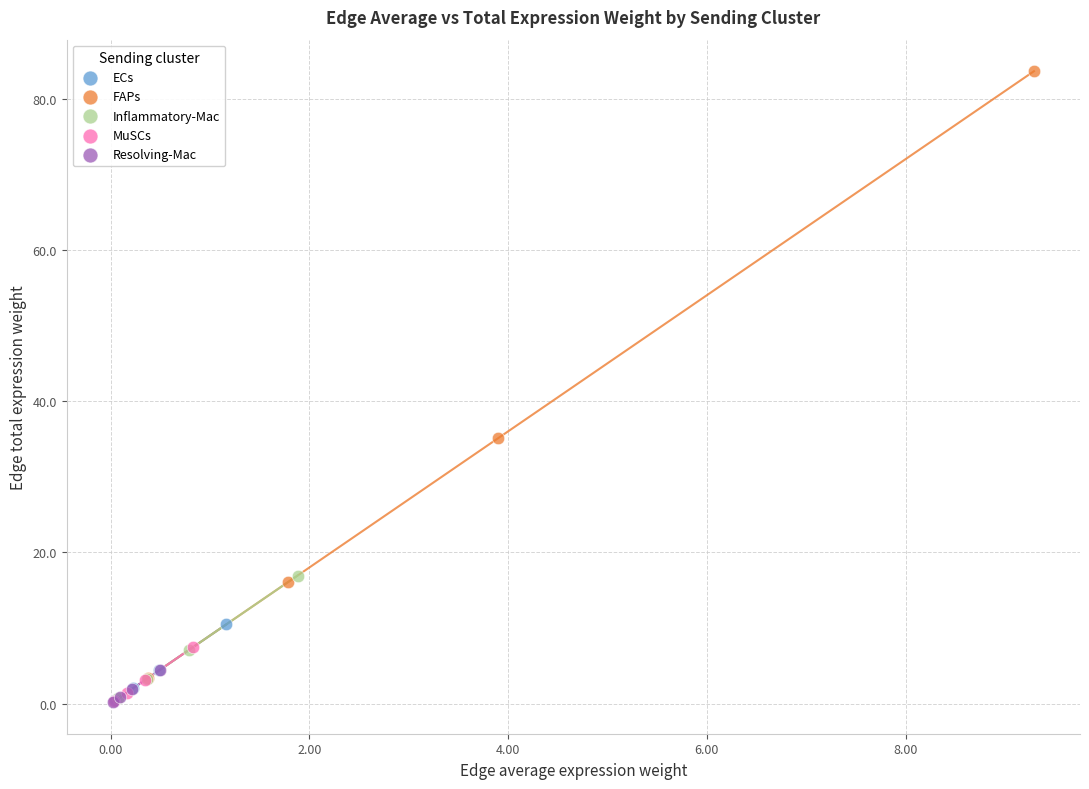

Which series reaches the maximum Y coordinate?

FAPs